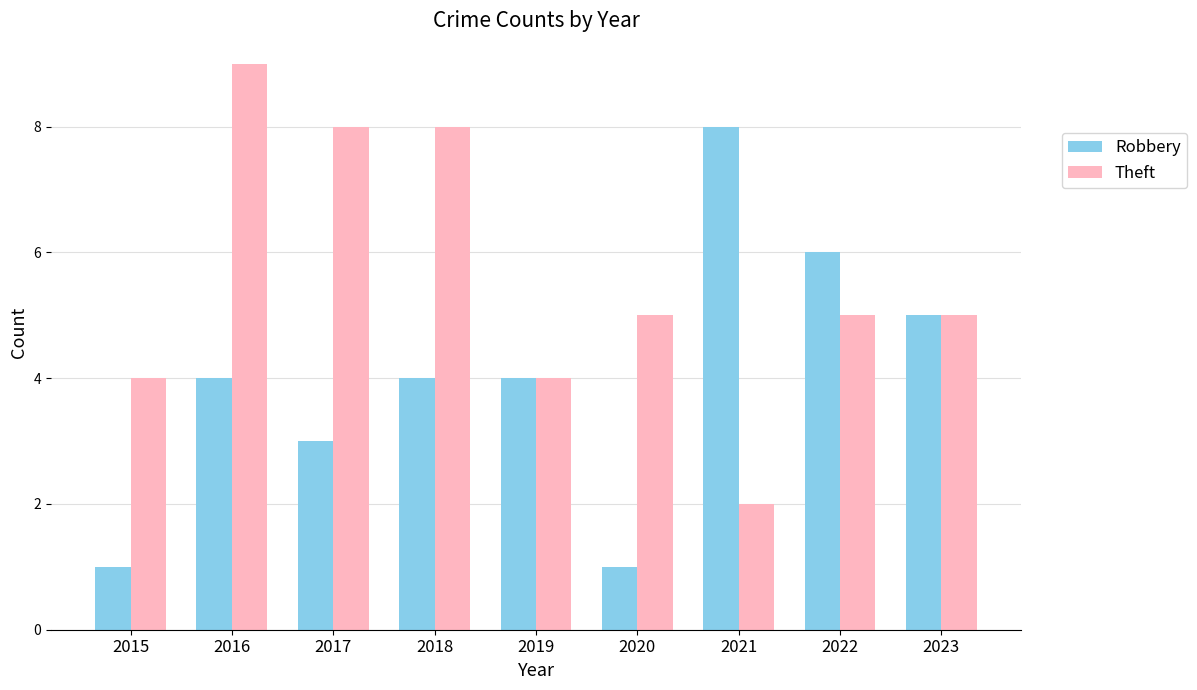

What is the maximum value shown in the chart?

9